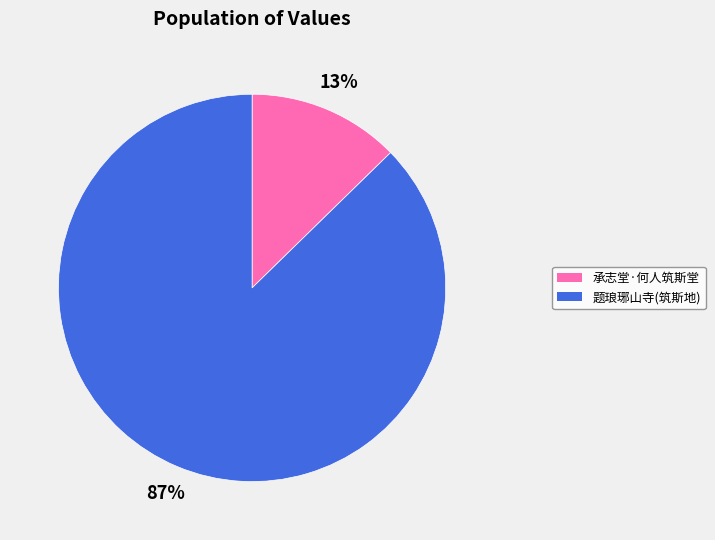

Count the number of slices in the pie.

2